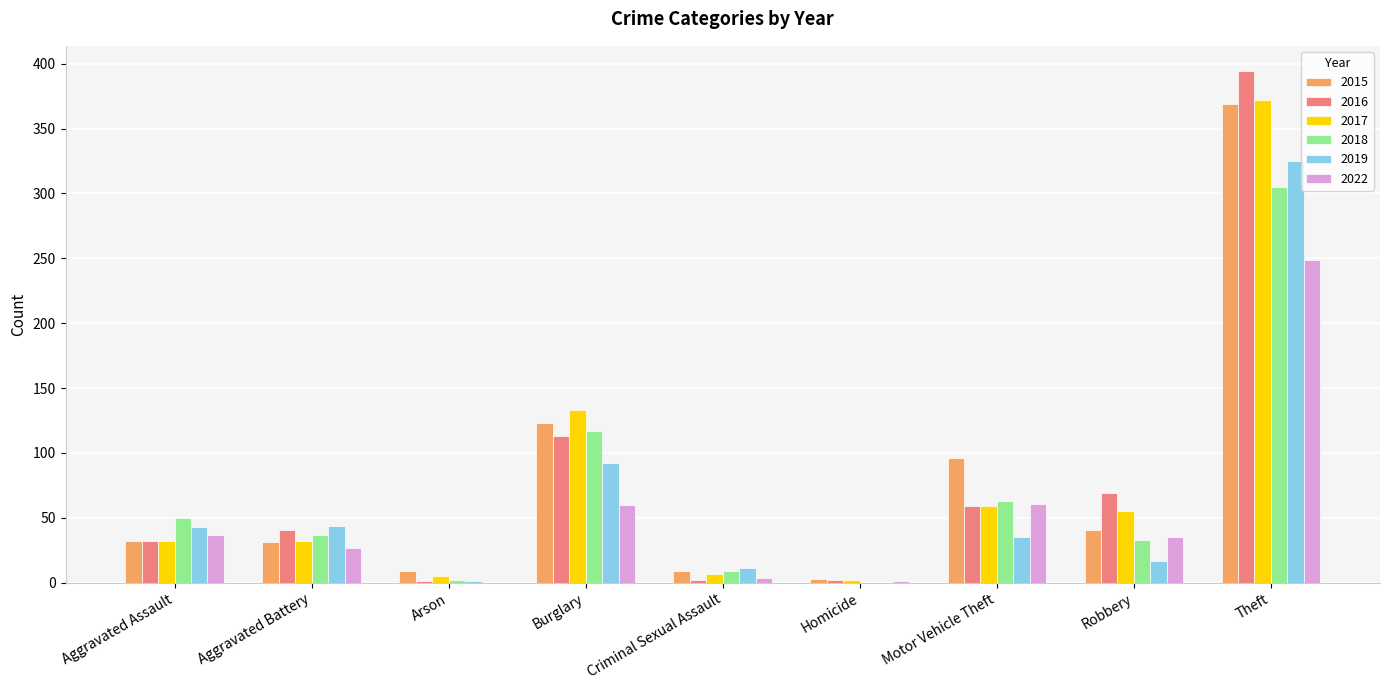

Count the number of categories in the chart.

9